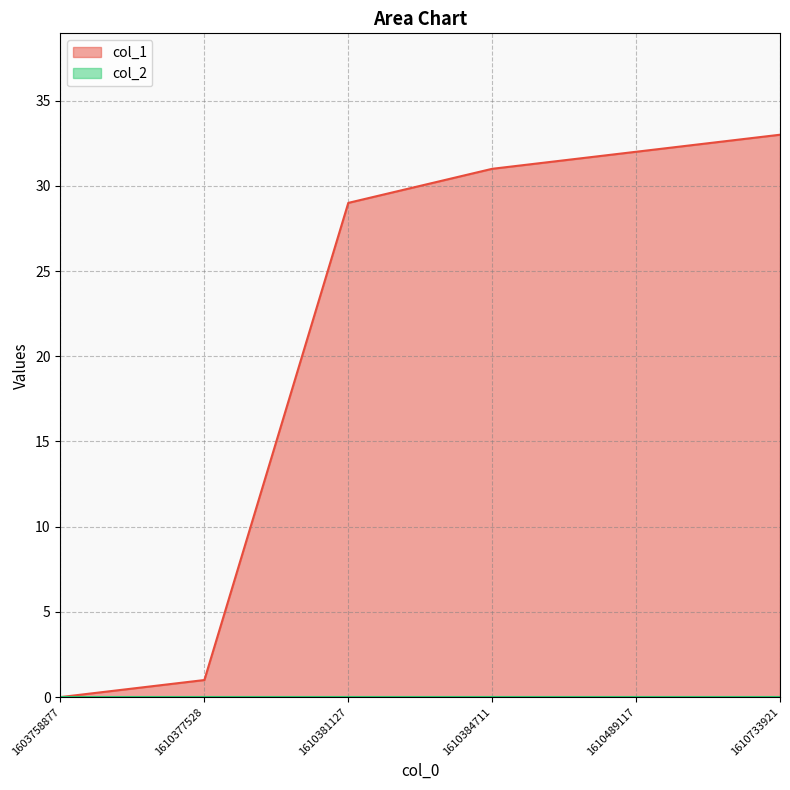

The chart shows a value of 0 at 1603758877. True or false?

True